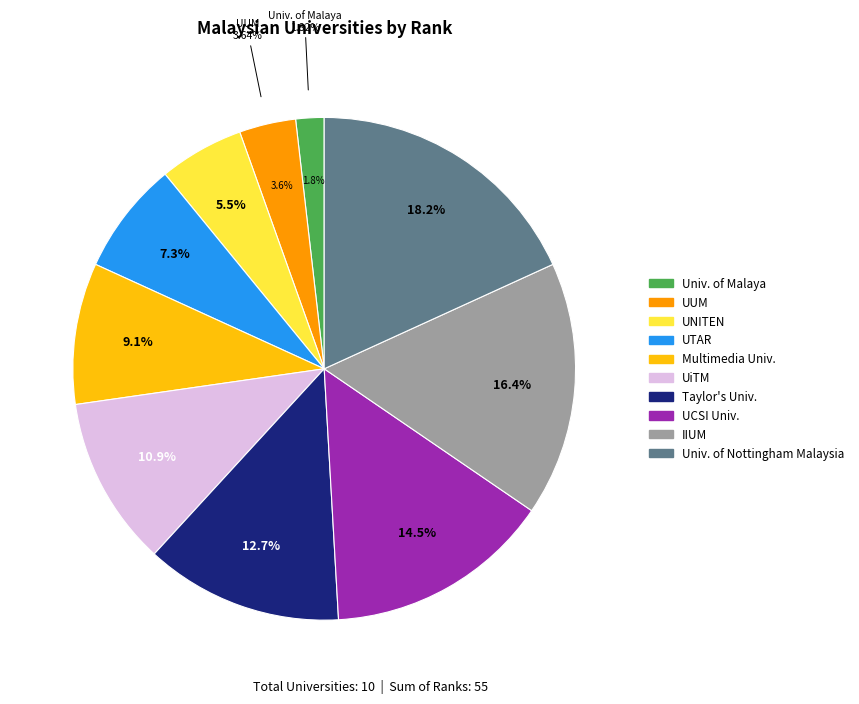

Count the number of slices in the pie.

10